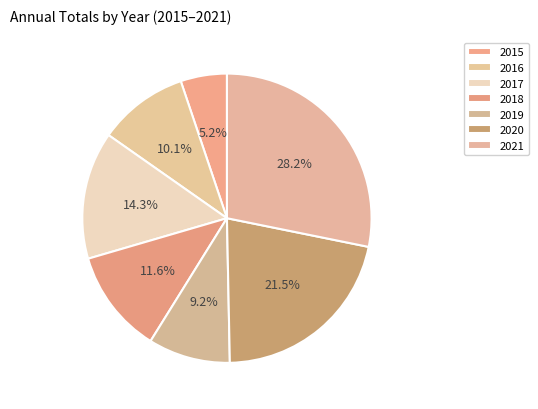

Count the number of slices in the pie.

7